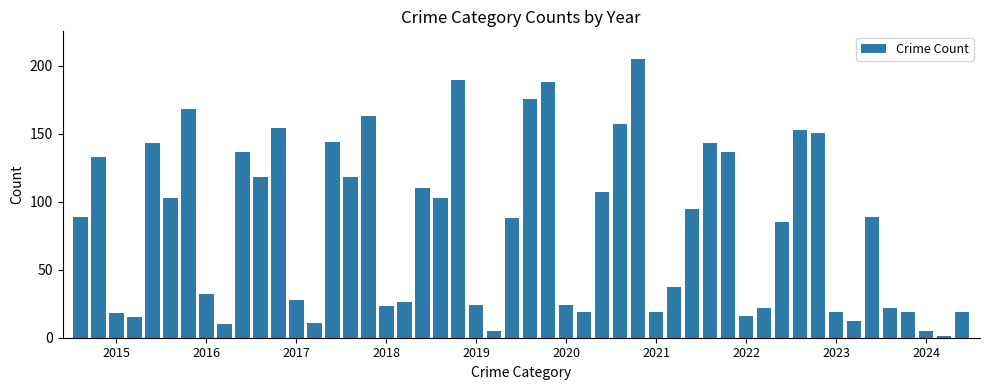

What is the greatest value displayed?

205